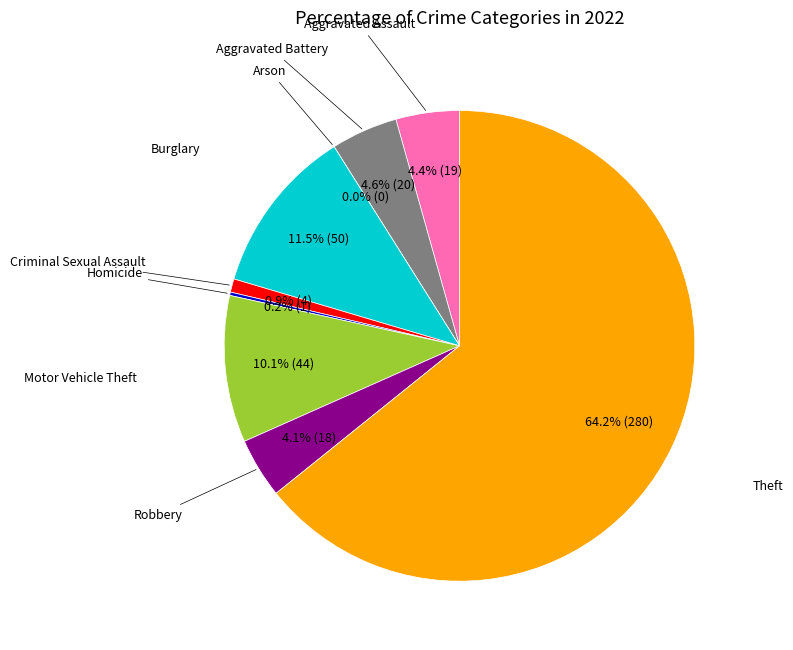

To the nearest percent, what is the average slice percentage?

11%